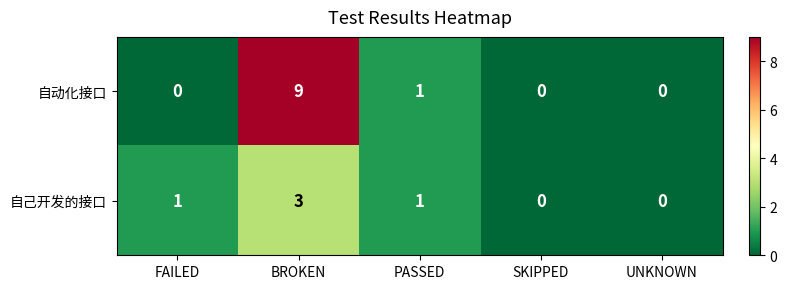

Reading left to right, list all the values displayed in this chart.

自动化接口: FAILED=0	BROKEN=9	PASSED=1	SKIPPED=0	UNKNOWN=0
自己开发的接口: FAILED=1	BROKEN=3	PASSED=1	SKIPPED=0	UNKNOWN=0